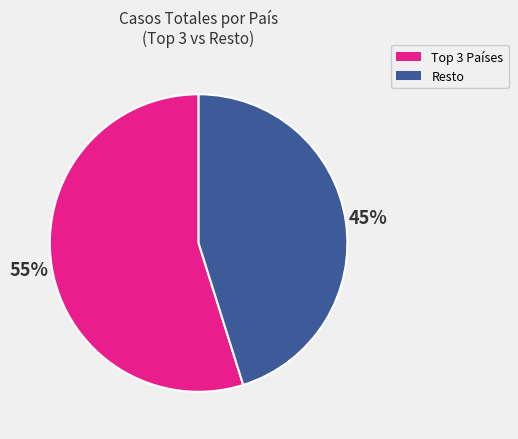

Is there a majority slice in this chart?

Yes